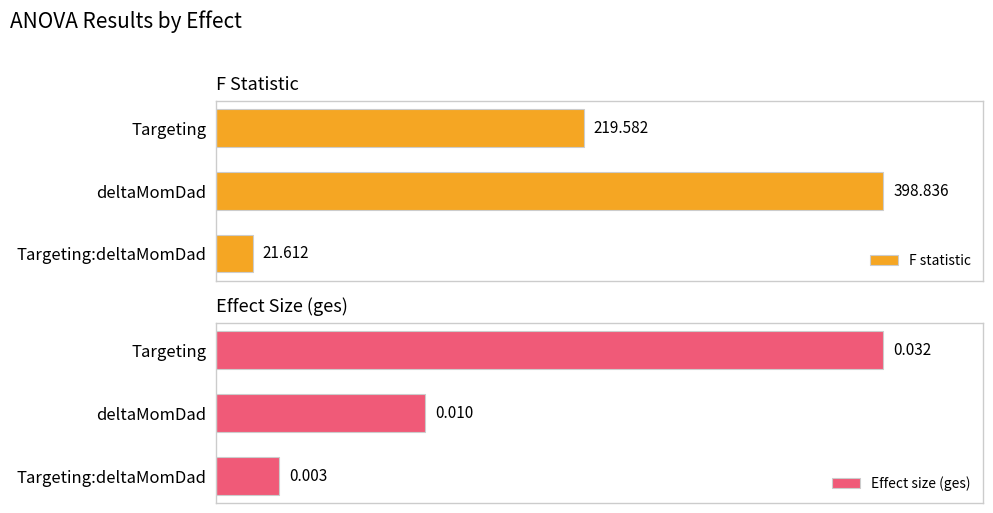

Between deltaMomDad and Targeting, which is larger?

deltaMomDad